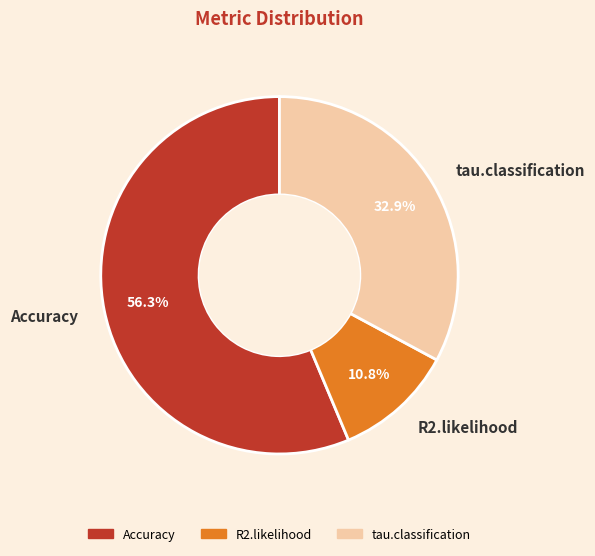

Is it true that R2.likelihood is 23% of the pie?

False